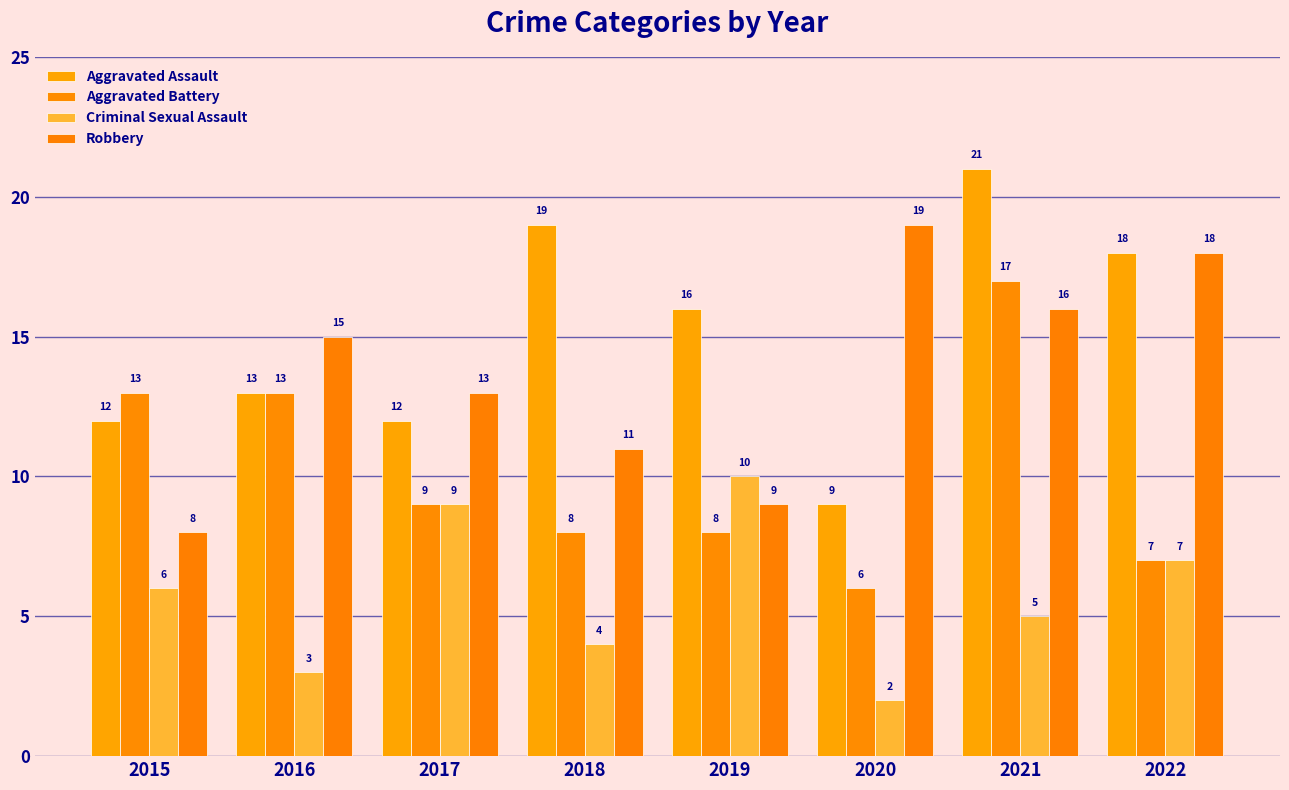

How many bars are there in each group?

4